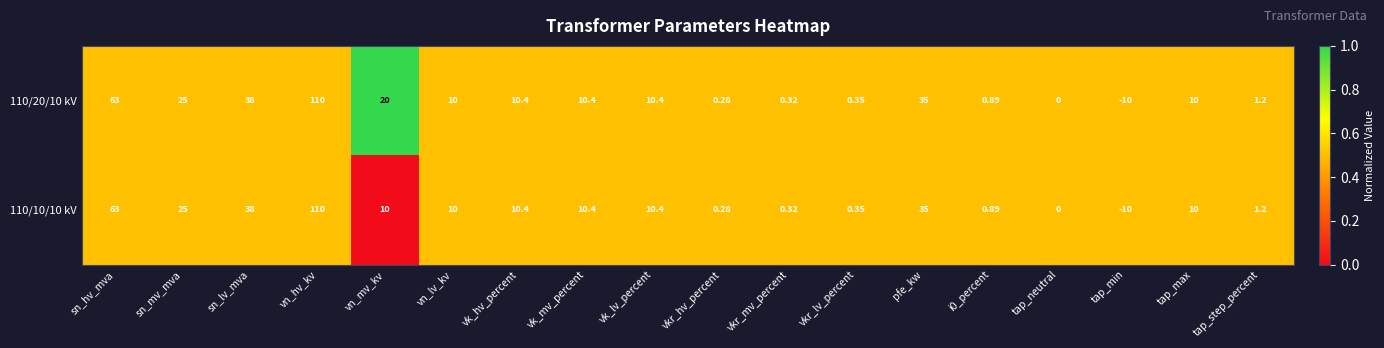

Is the value of 110/20/10 kV at sn_hv_mva greater than the value of 110/10/10 kV at i0_percent?

Yes